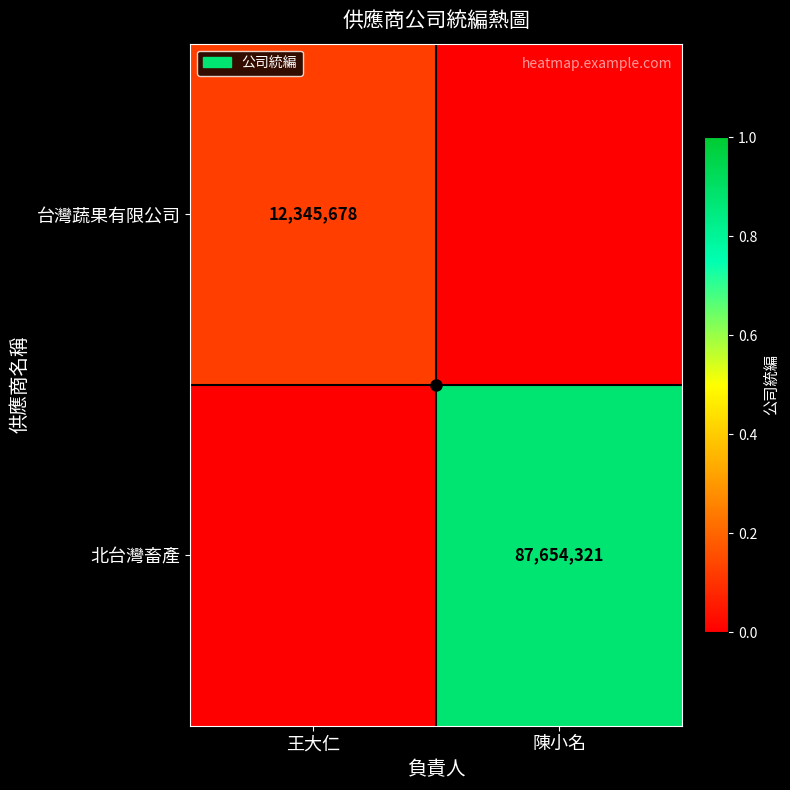

The value of 北台灣畜產 at 陳小名 is 57487200. True or false?

False